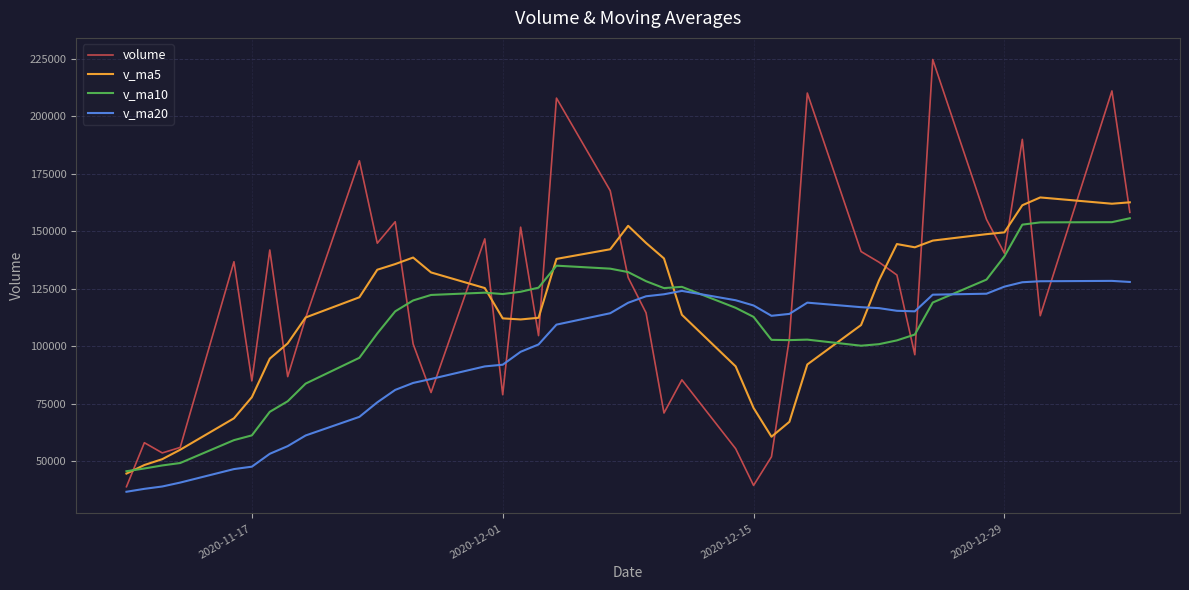

How many categories are shown in the chart?

40